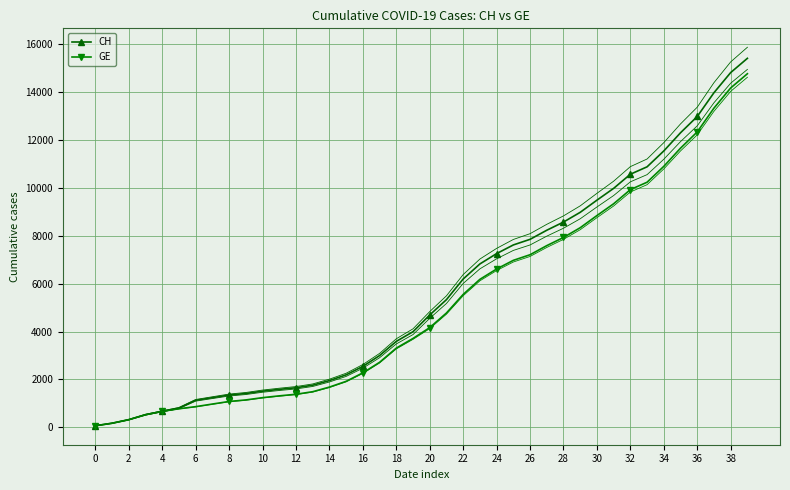

True or false: CH has more than 0 points higher than both neighbors.

False